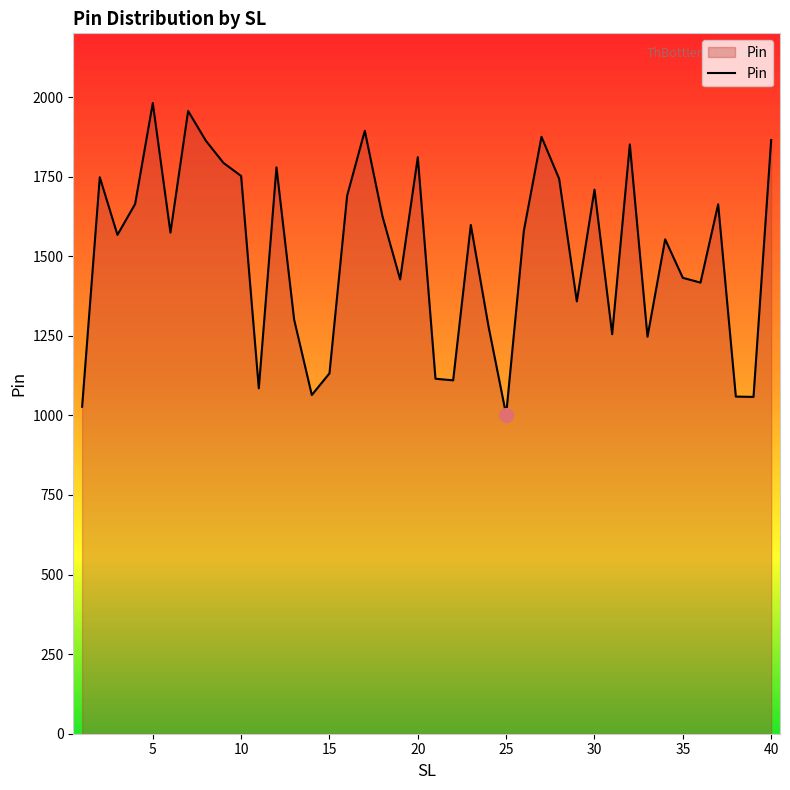

What is the smallest value displayed?

1002